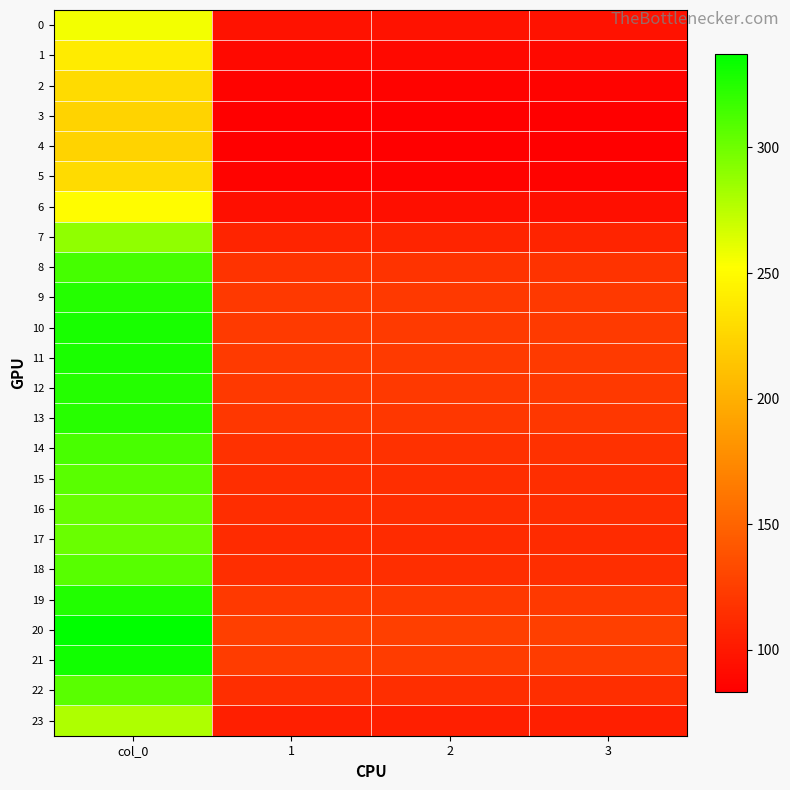

Which series has the largest total across all categories?

20